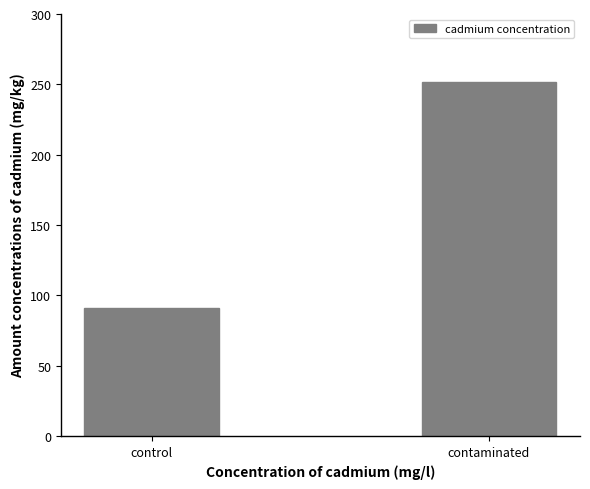

What is the greatest value displayed?

252